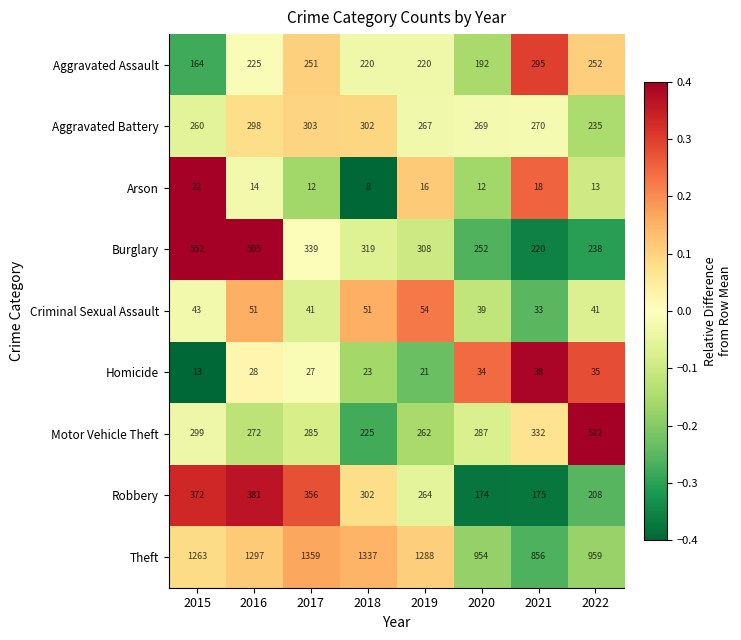

At which label does Aggravated Battery first exceed 270?

2016